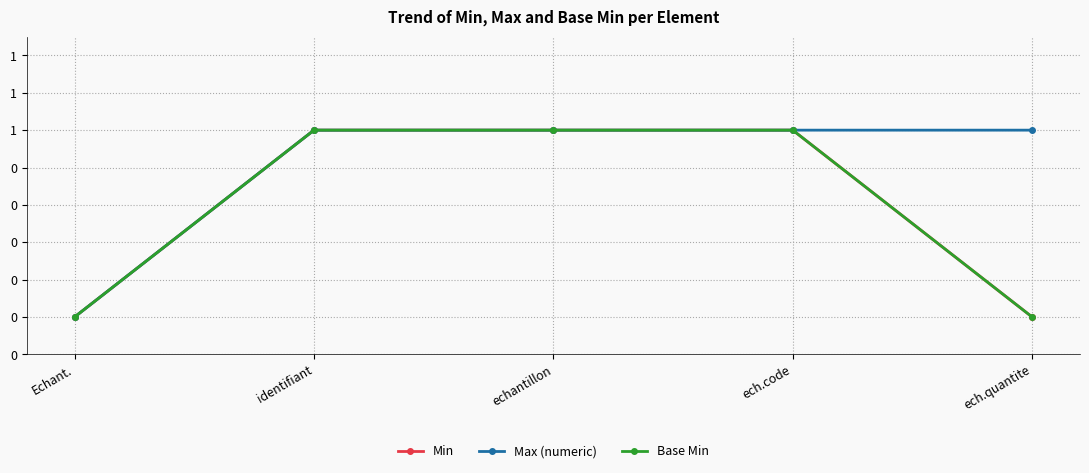

True or false: Min has a value of -1 at ech.quantite.

False